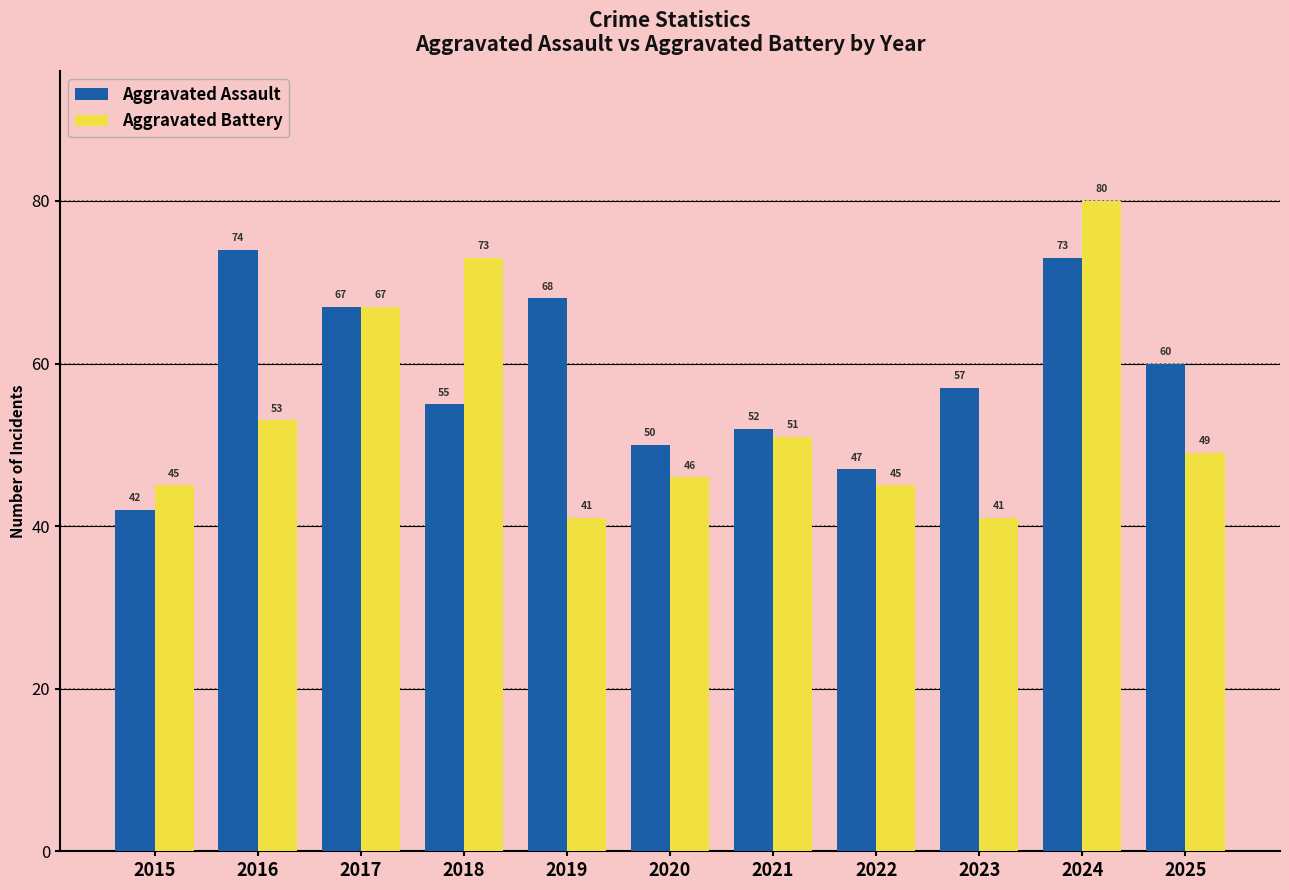

At how many categories does at least one series exceed 55?

7